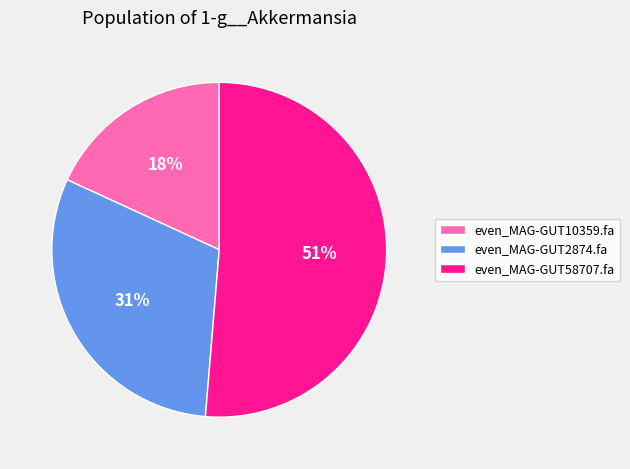

Rank the categories by value from highest to lowest.

even_MAG-GUT58707.fa, even_MAG-GUT2874.fa, even_MAG-GUT10359.fa